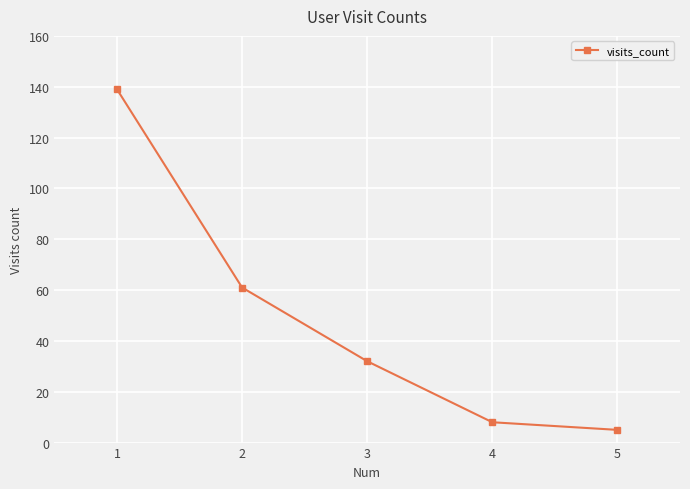

Approximately how many times larger is the value at 2 compared to 4?

7.6